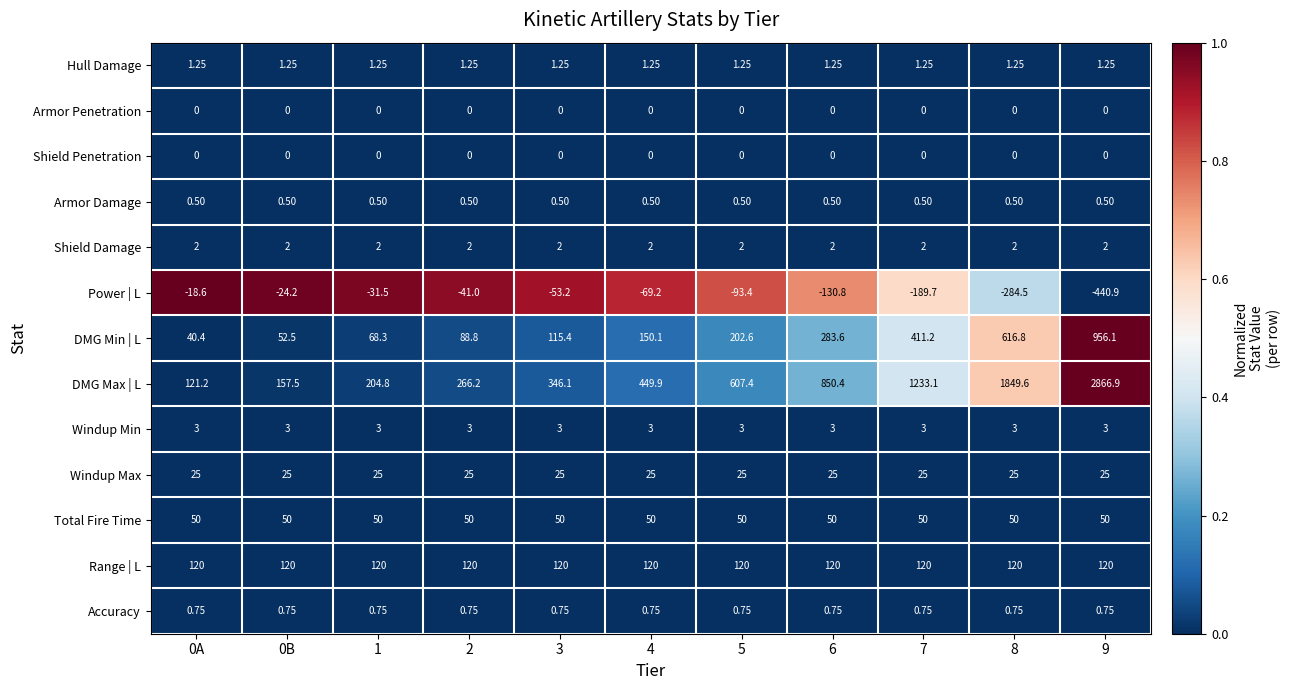

Which series has the largest total across all categories?

DMG Max | L